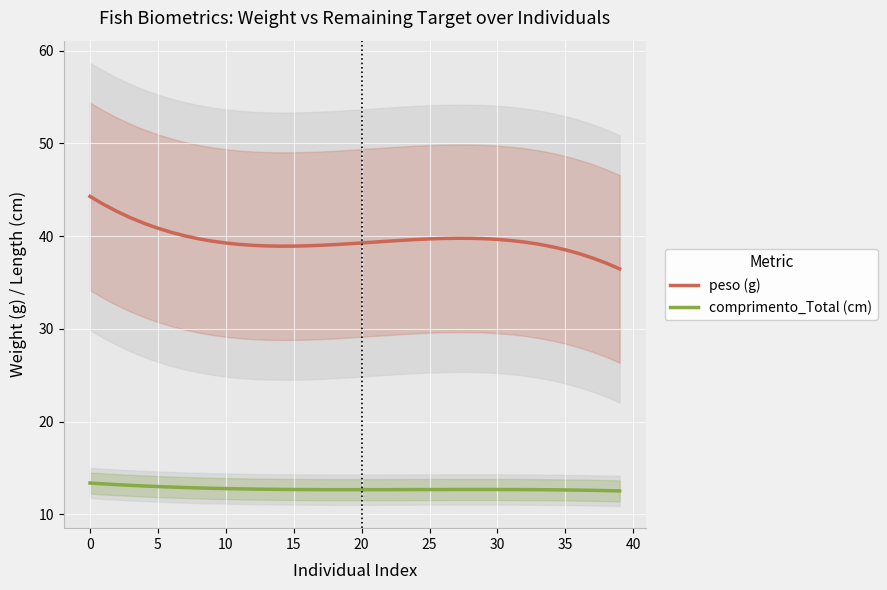

The value of comprimento_Total (cm) at 15 is 8.6. True or false?

False